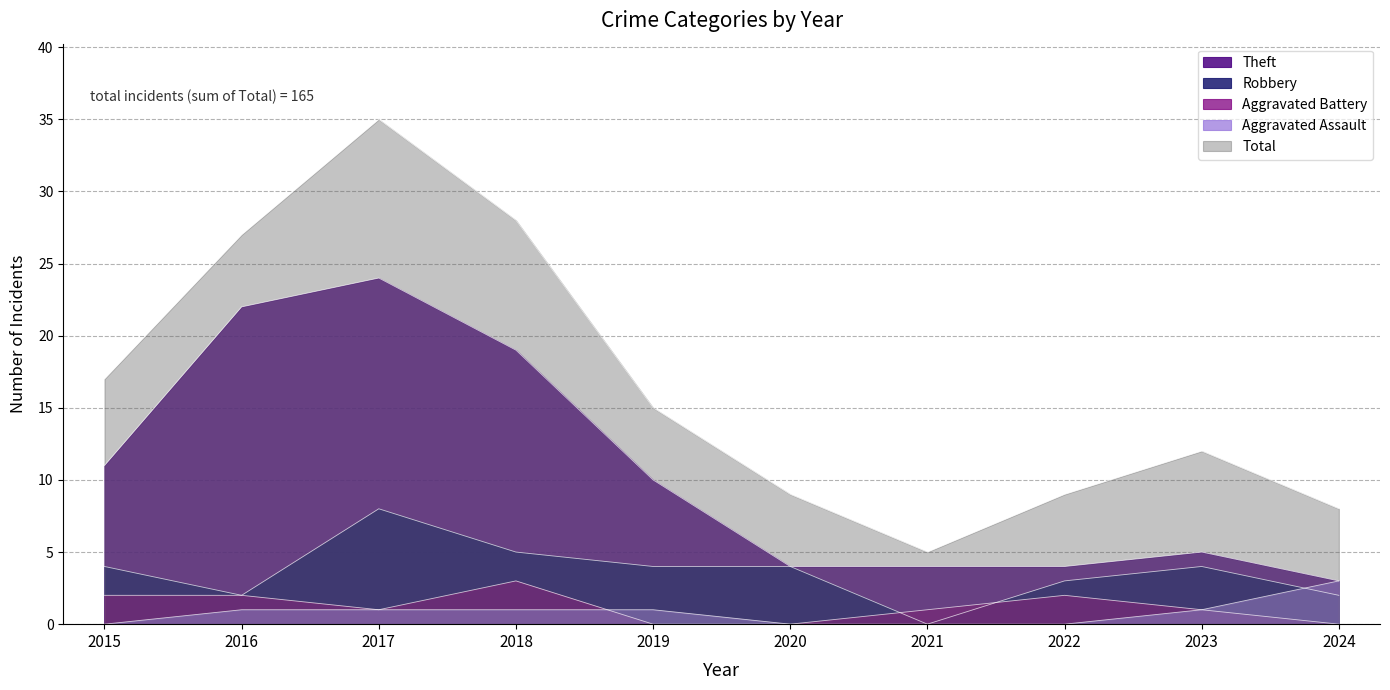

Is it true that Aggravated Battery equals 2 at 2016?

True